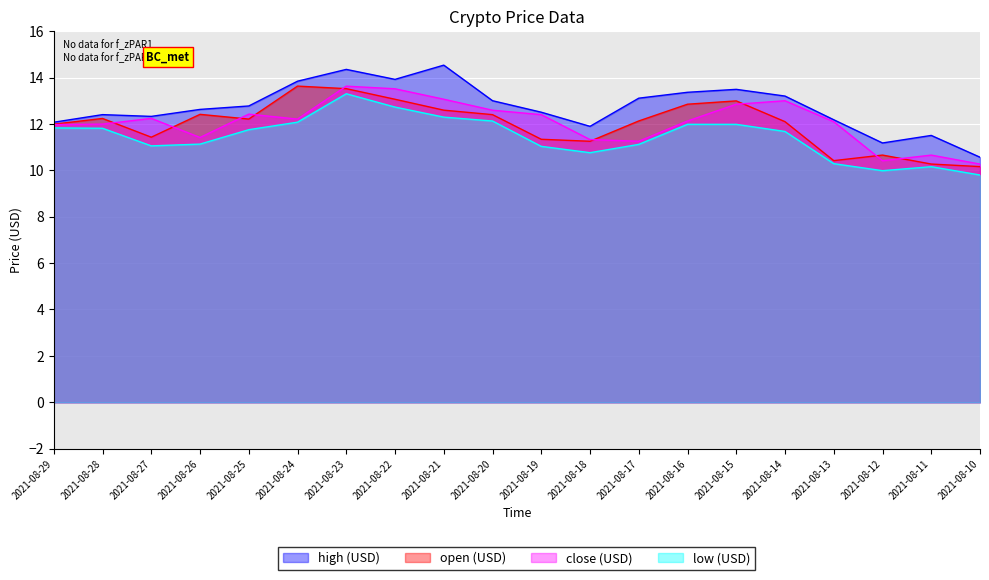

List the series in order of their peak value, lowest first.

low (USD), close (USD), open (USD), high (USD)